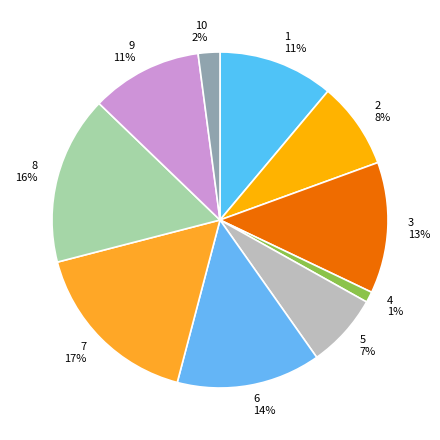

Is it true that 2 is 14% of the pie?

False